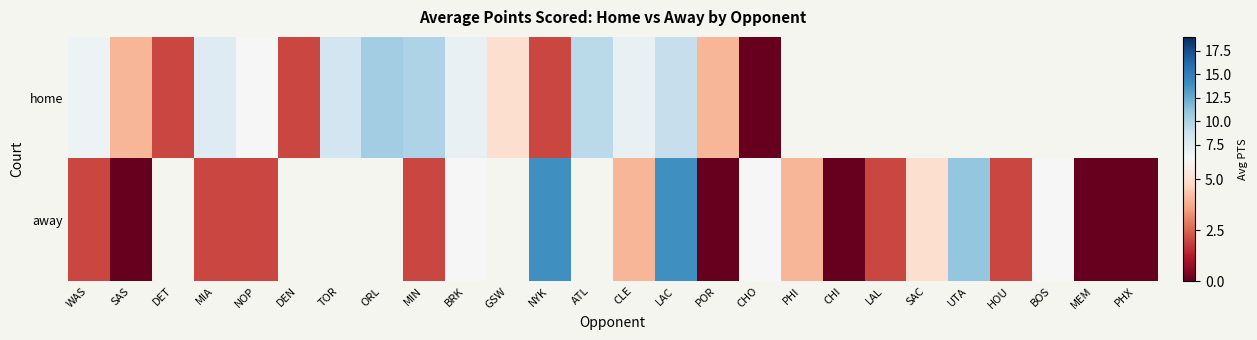

List the series in order of their overall mean, highest first.

home, away